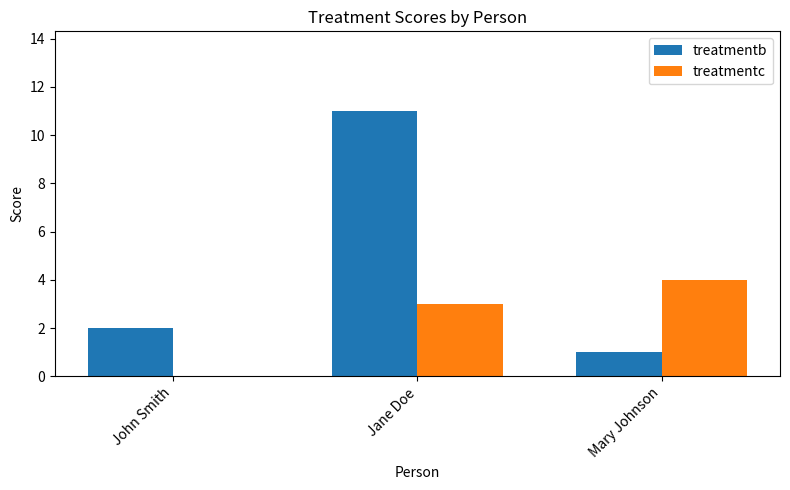

The value of treatmentb at Jane Doe is 16. True or false?

False